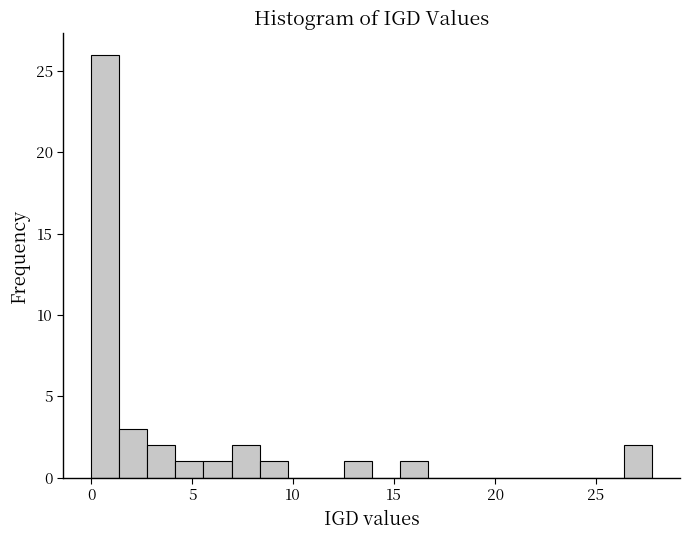

Around what value on the x-axis is the tallest bar? Give the approximate position of its centre, as read against the axis.

0.5